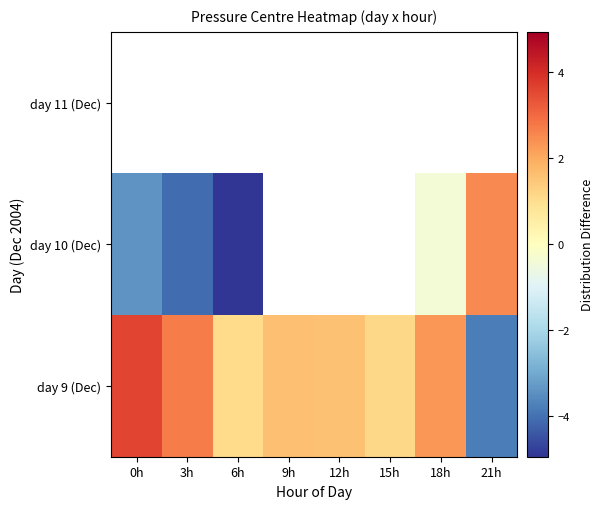

How many values in the day 9 (Dec) series are below 1?

1